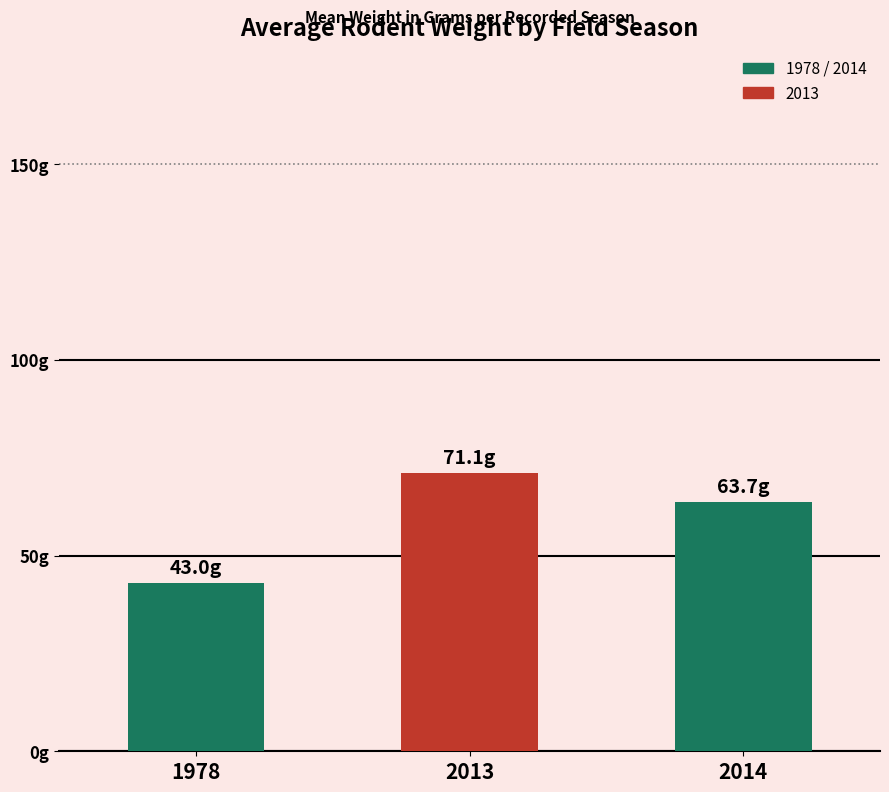

Which has a higher value, 1978 or 2014?

2014